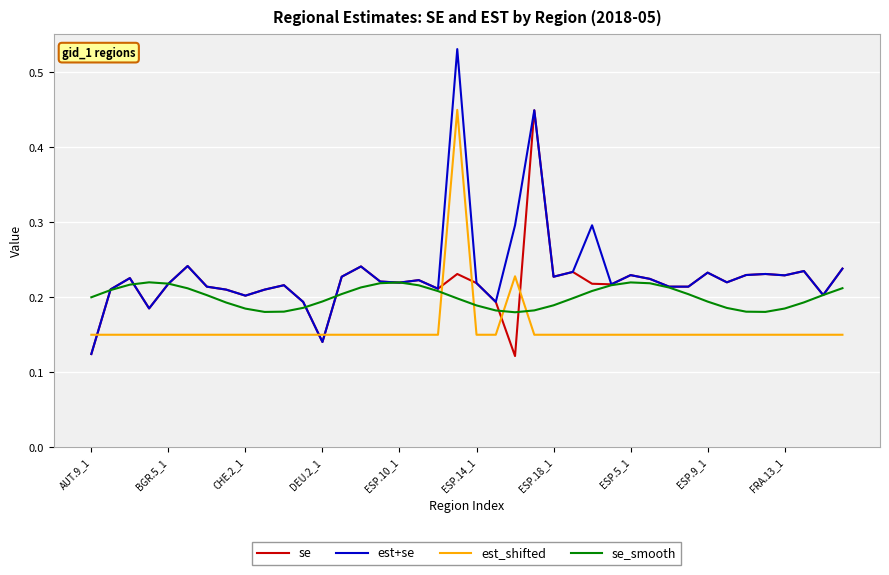

List the series in order of their overall mean, highest first.

est+se, se, se_smooth, est_shifted